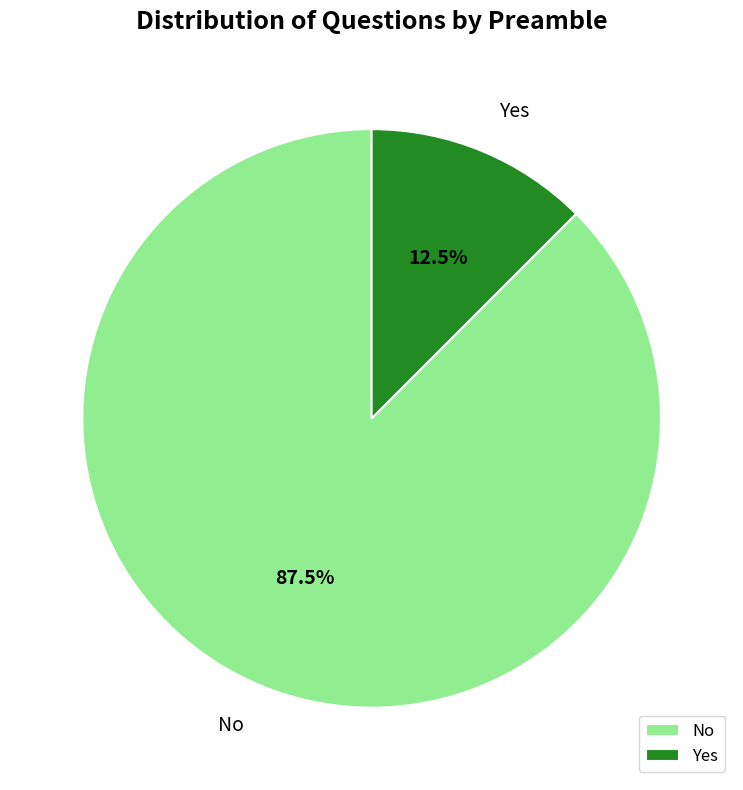

Combined, do No and Yes account for over 50%?

Yes